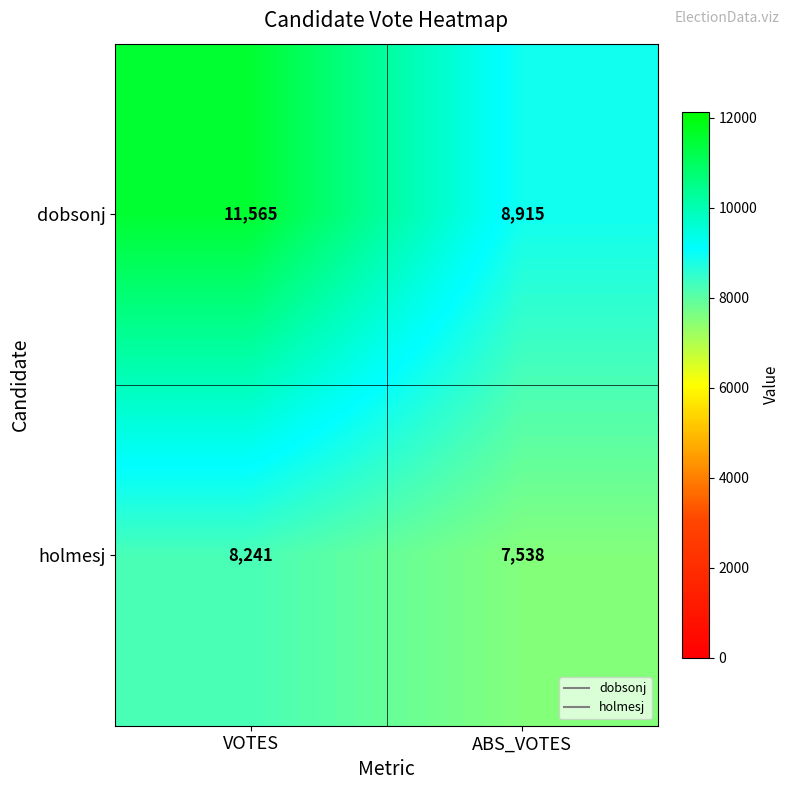

At which category is the sum across all series the highest?

VOTES